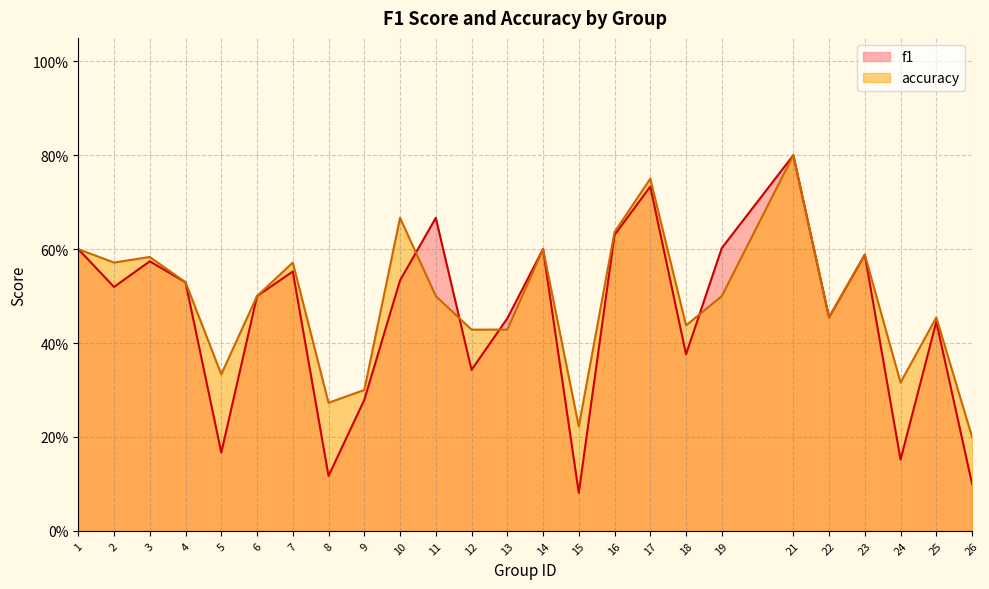

True or false: f1 has more than 1 interior local peaks.

True